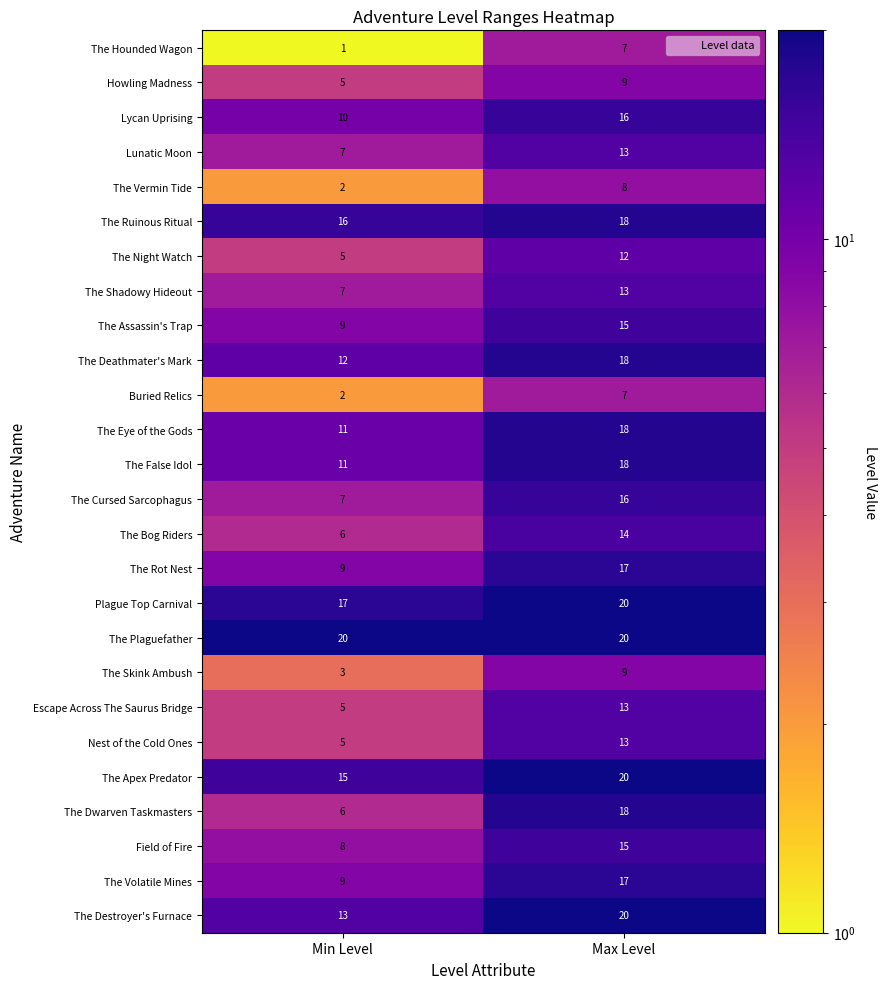

The value of The Vermin Tide at Min Level is 2. True or false?

True